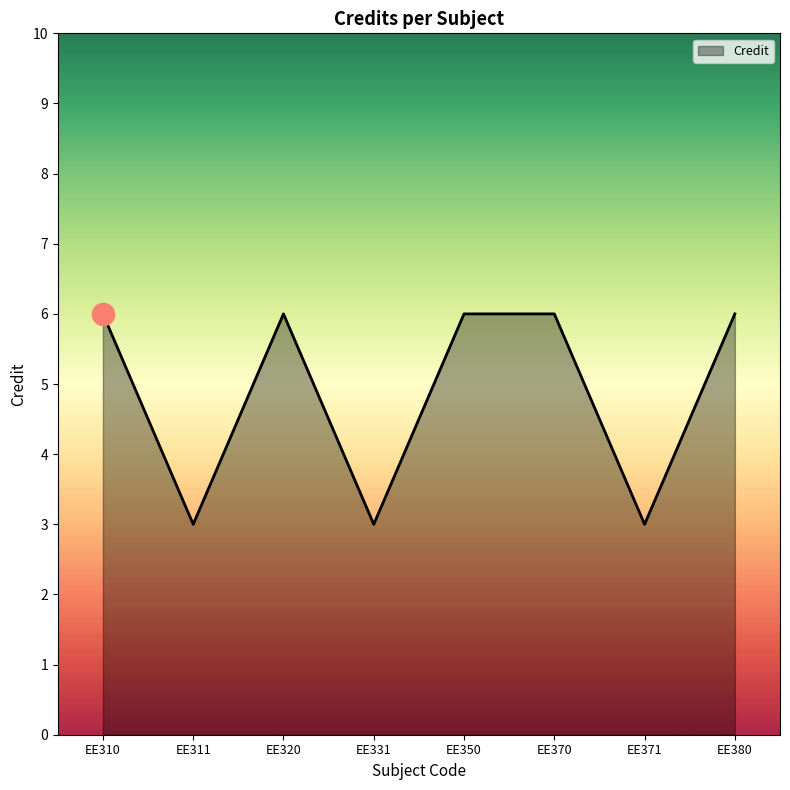

Between EE380 and EE331, which is larger?

EE380